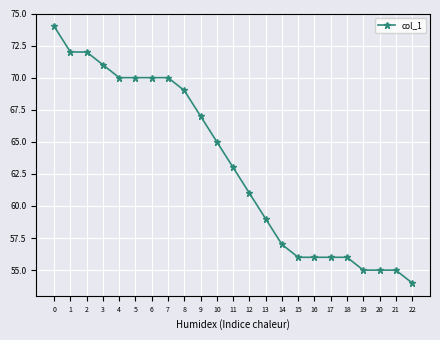

What is the average value?

63